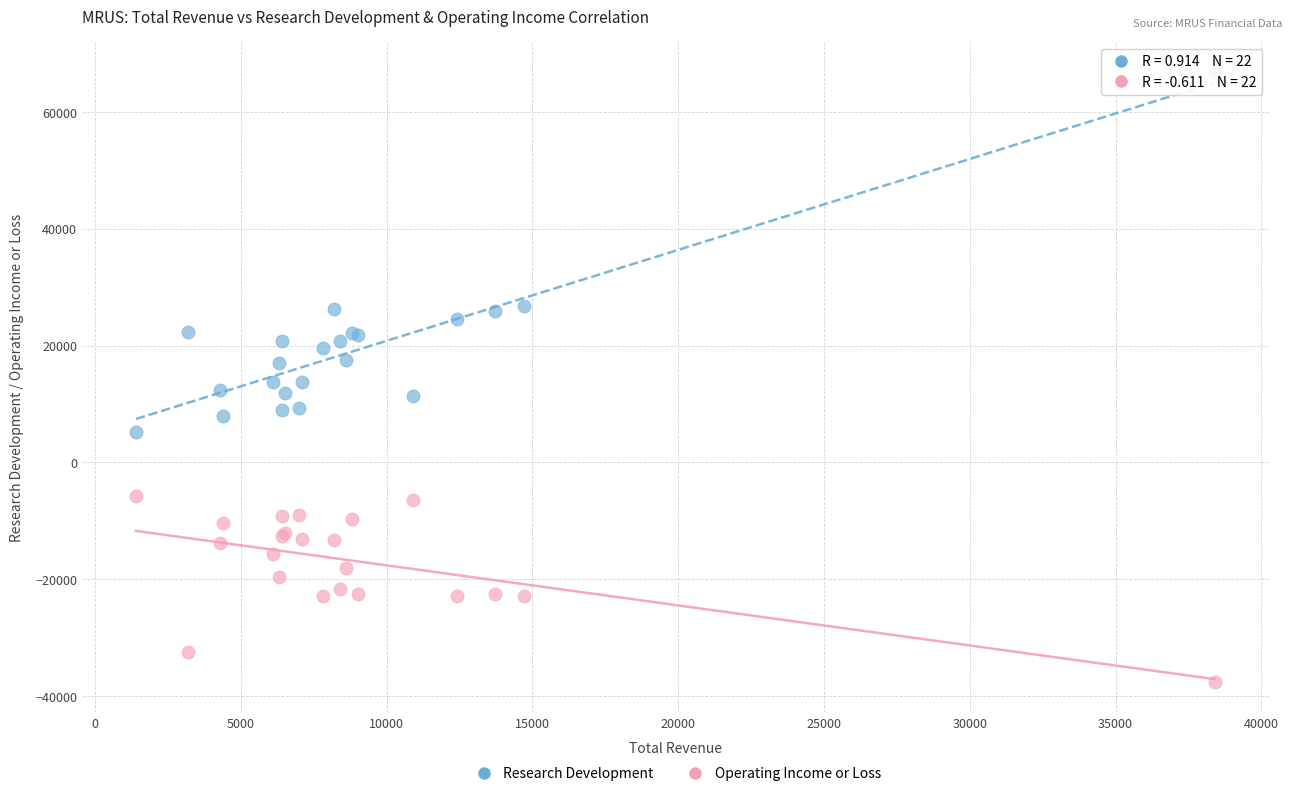

Which series reaches the minimum Y coordinate?

Operating Income or Loss